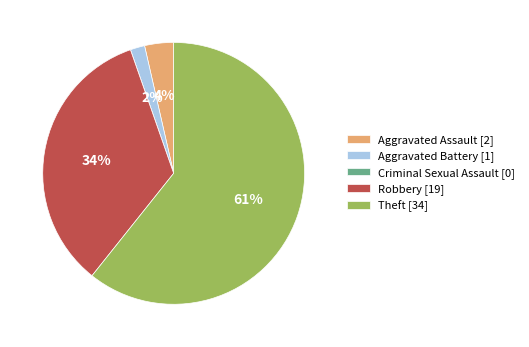

Approximately how many times larger is the value at Theft [34] compared to Robbery [19]?

1.8